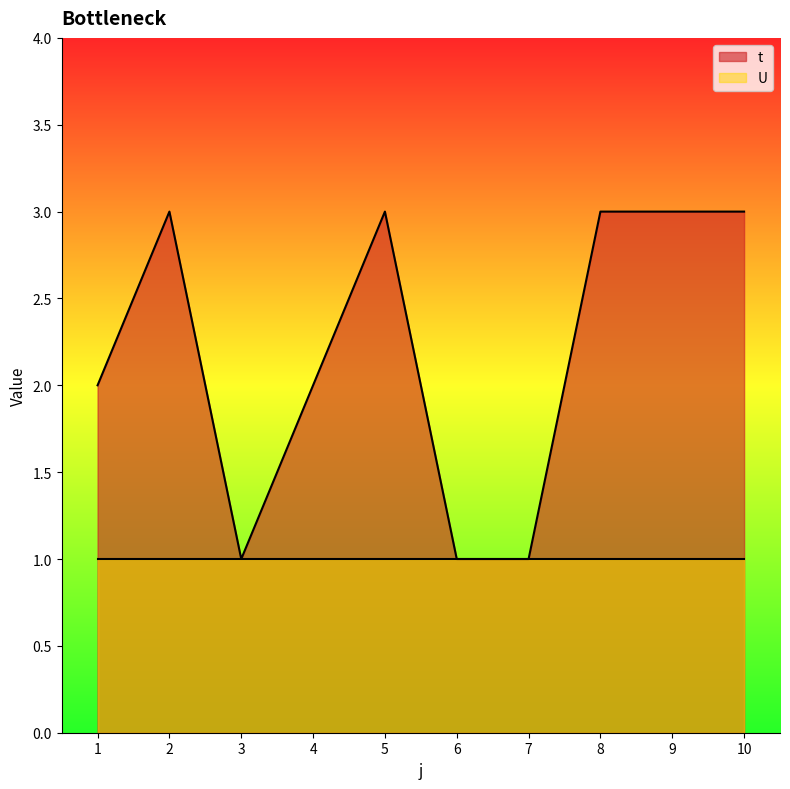

Does the chart have visible grid lines?

No